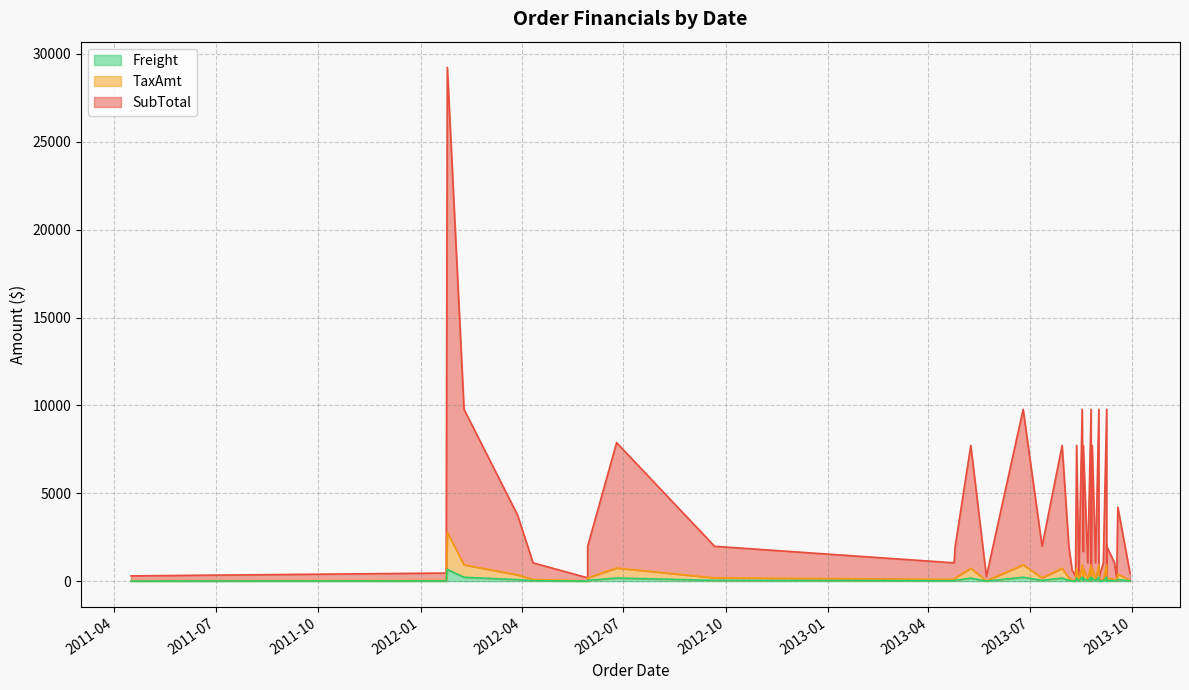

What are all the series names shown in the legend?

SubTotal, TaxAmt, Freight